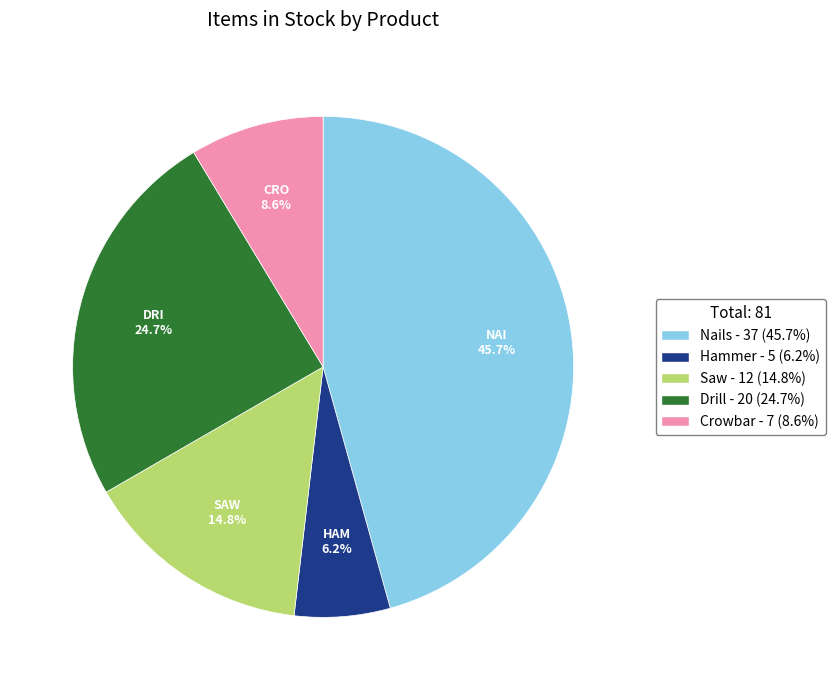

What is the smallest slice in the pie chart?

Hammer